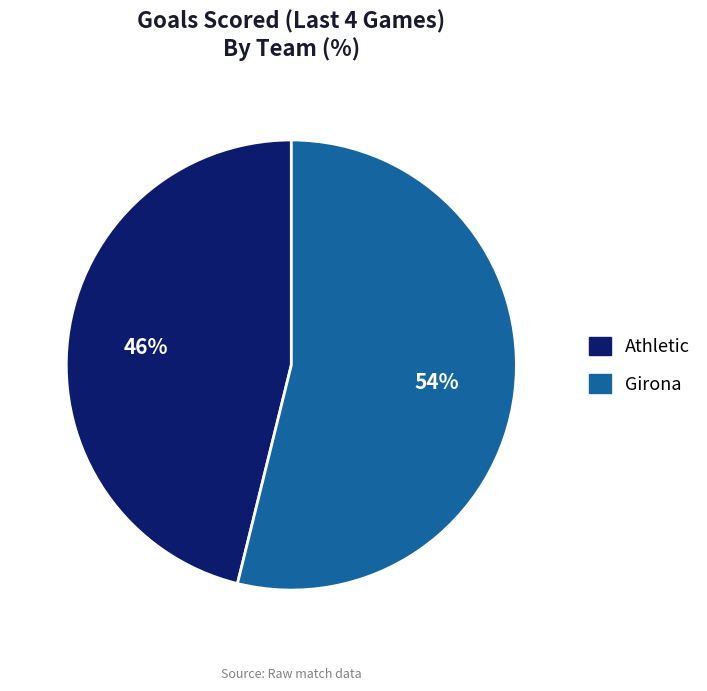

Which slice is the smallest?

Athletic